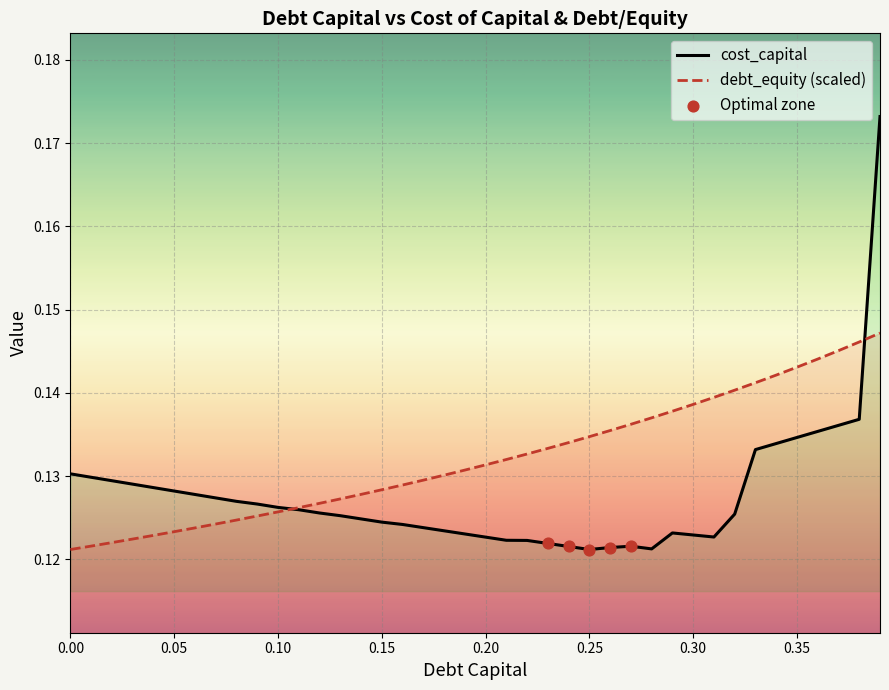

What is the total value across all series at 0.18?

0.3